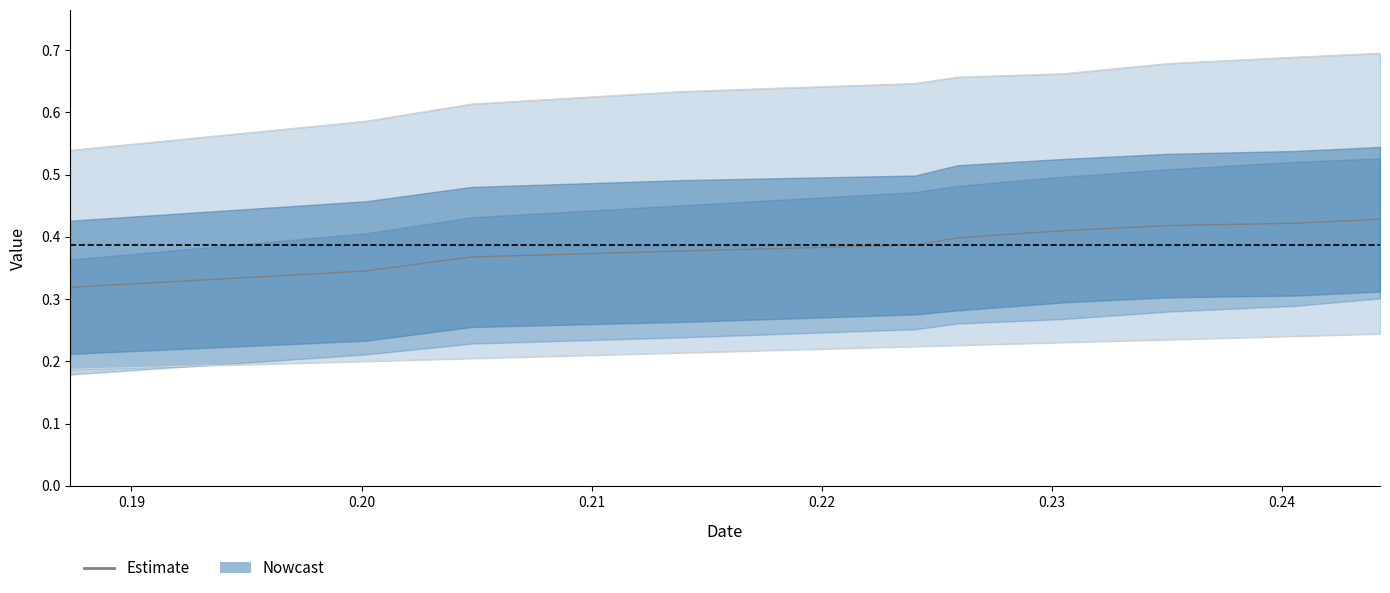

What is the difference between the maximum and second lowest values?

0.1